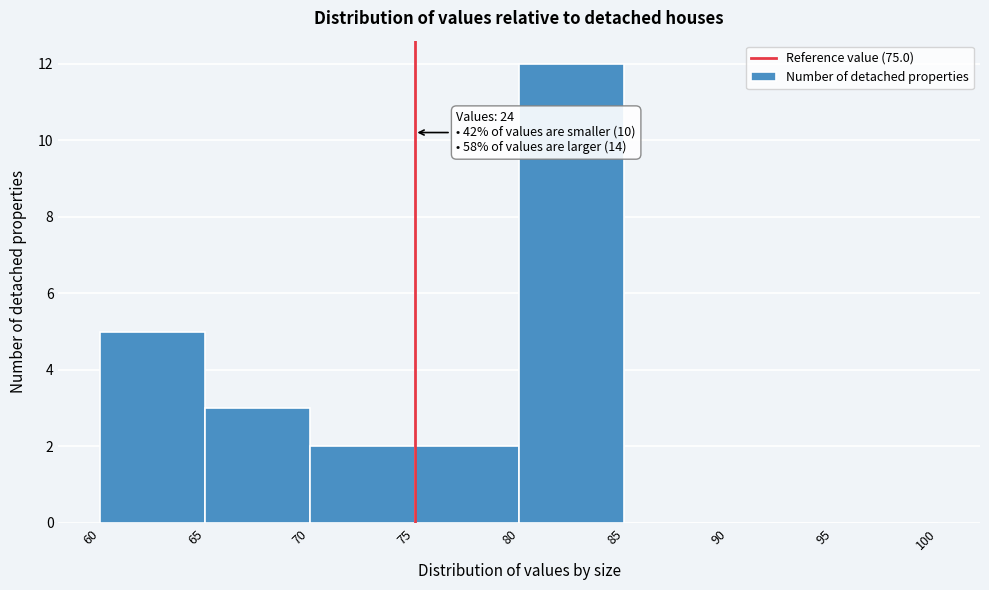

Over which range of the x-axis is the bar tallest?

80 to 85